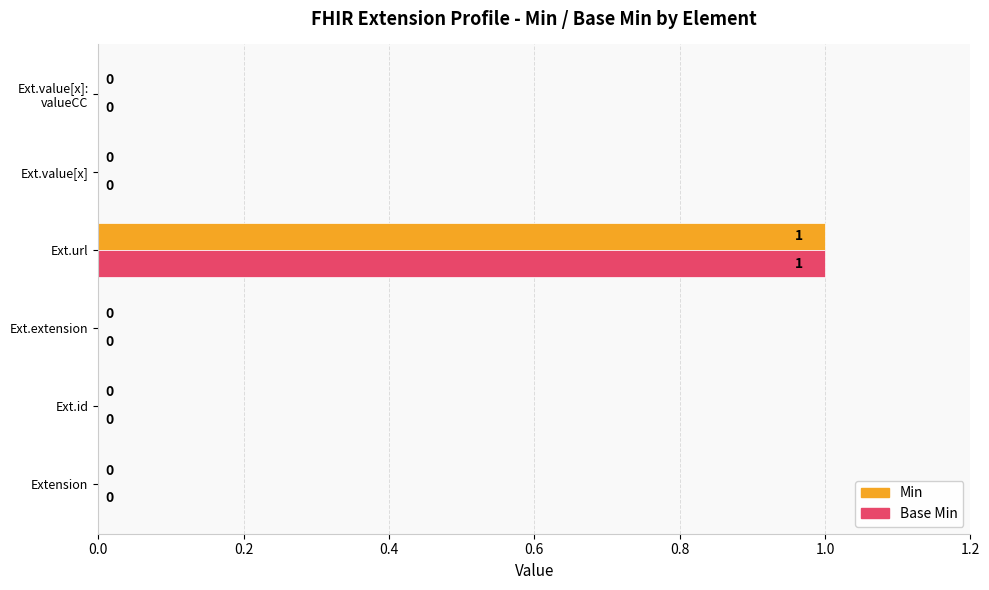

At which category is the sum across all series the highest?

Ext.url